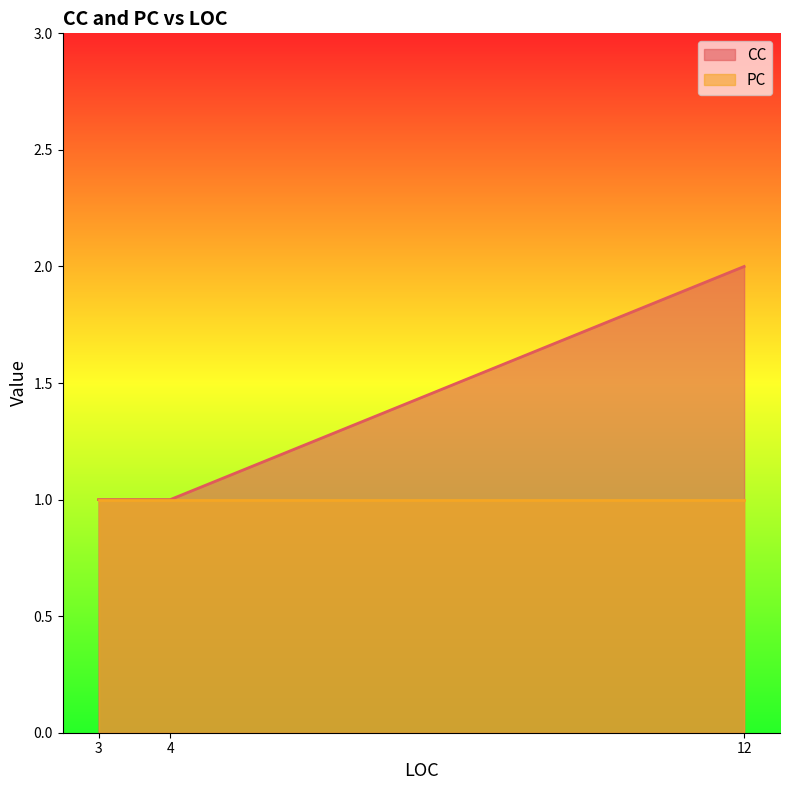

How many values are between 1 and 2?

3